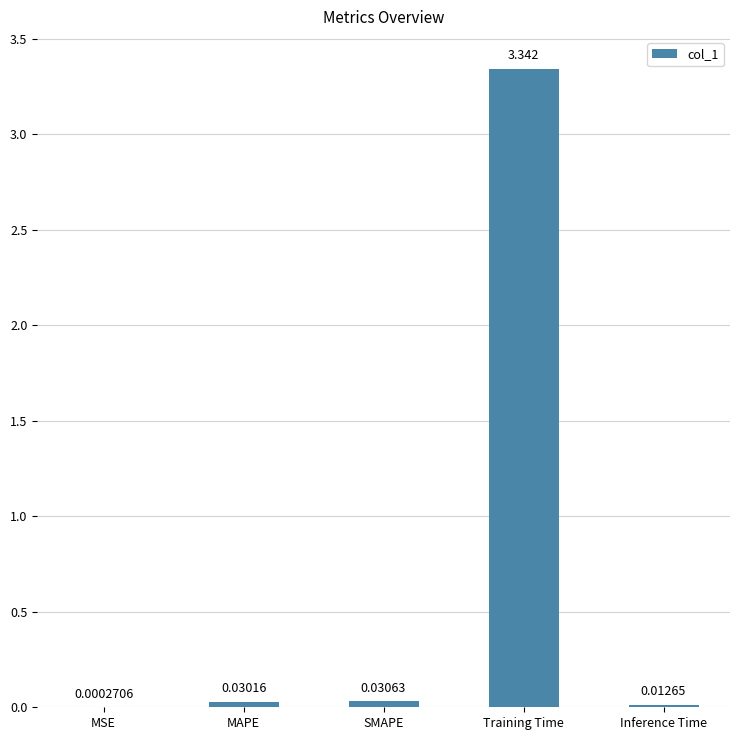

Are the bars horizontal?

No